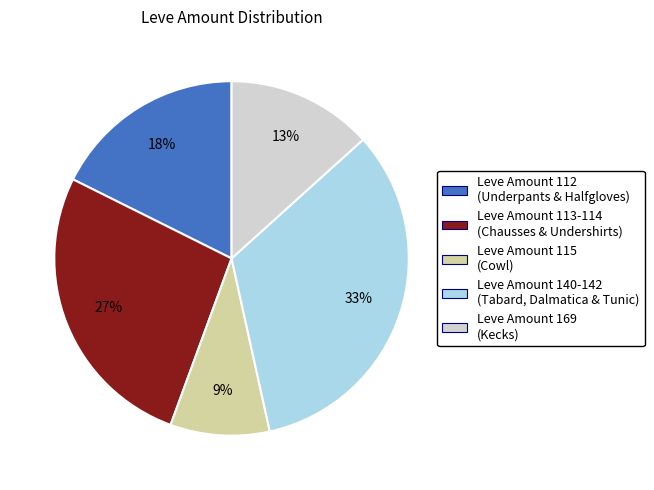

Is there any slice that represents more than half of the pie?

No